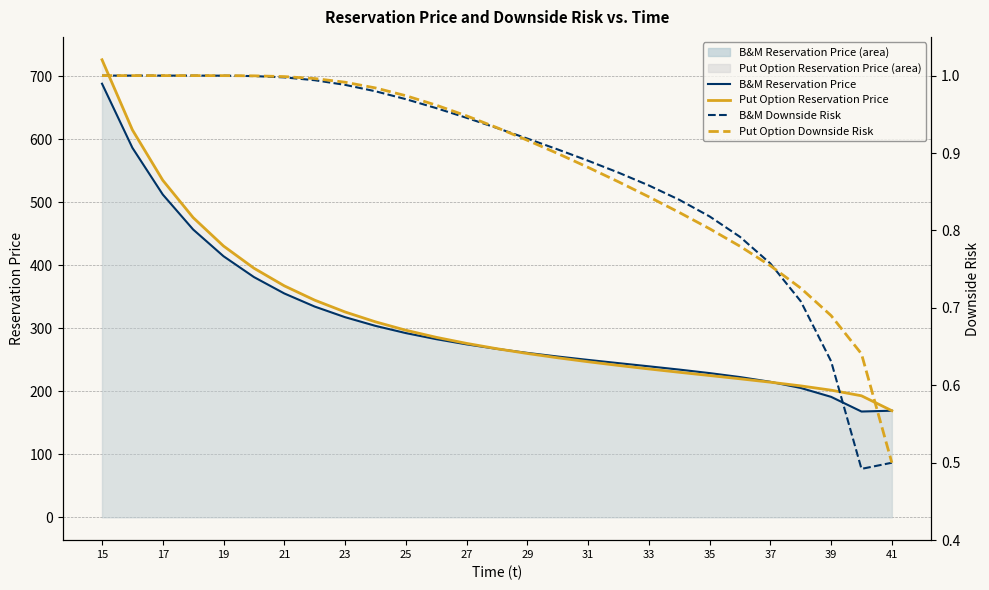

The Brazee & Mendelsohn Reservation Price series shows 252.6 at 25. True or false?

False